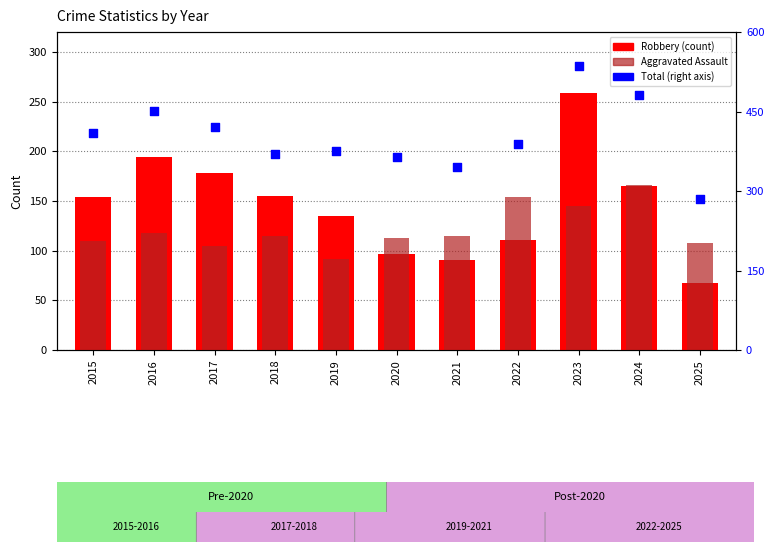

Which series contains the lowest Y value?

Robbery